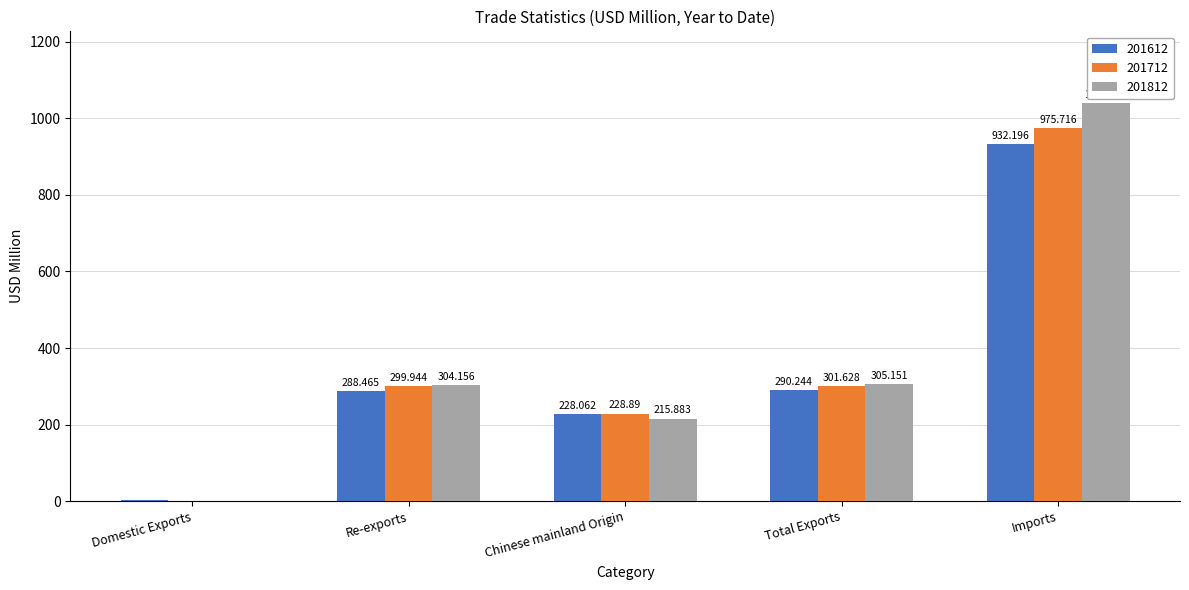

At which label does 201612 first exceed 288?

Re-exports